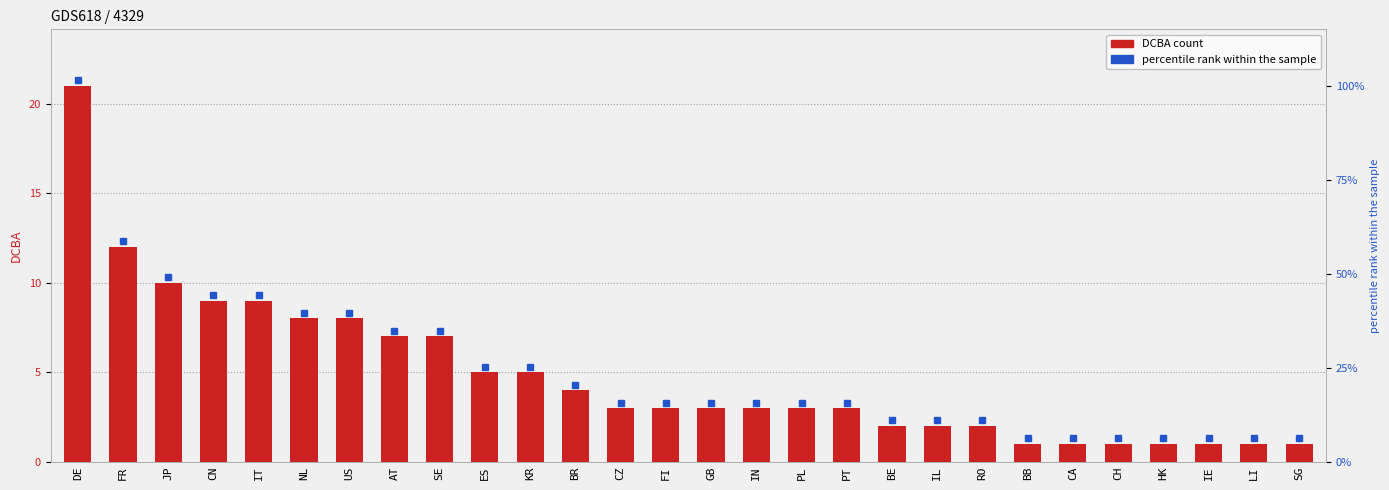

What is the average value?

5